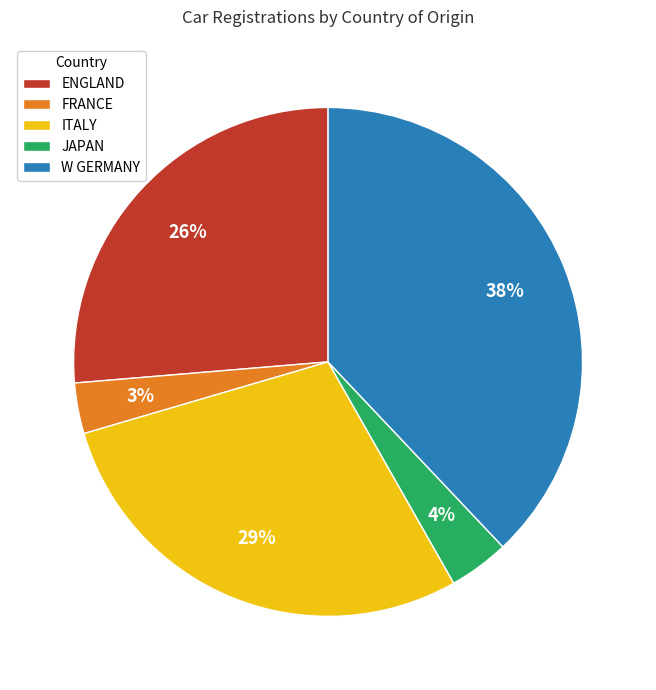

What percentage is the FRANCE slice, to the nearest percent?

3%